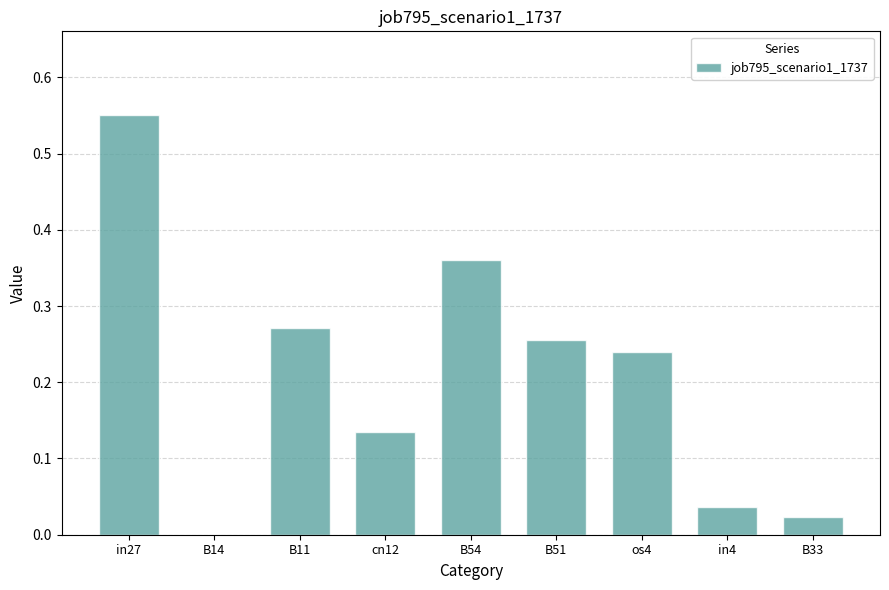

How many positive values are there?

8